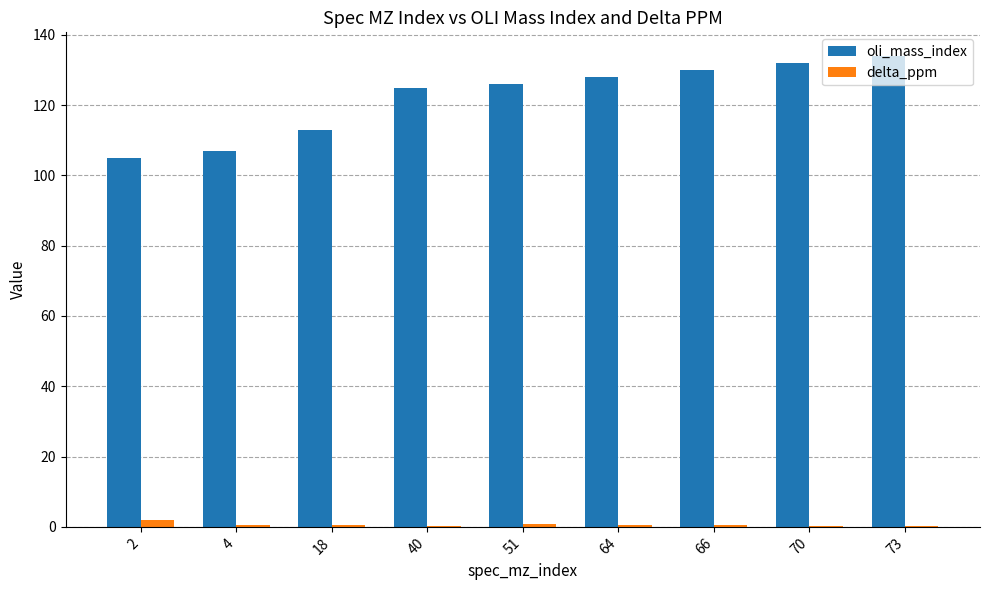

Is the value of oli_mass_index at 40 greater than the value of delta_ppm at 2?

Yes